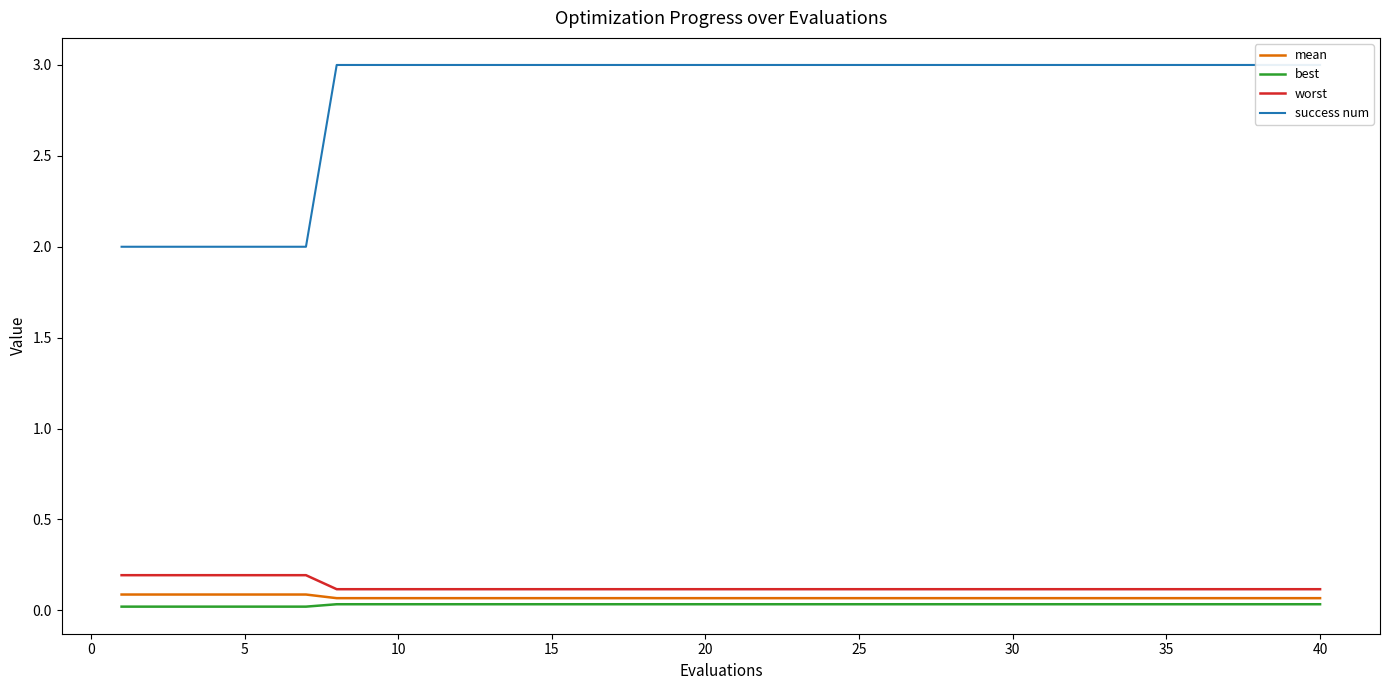

The value of worst at 35 is 0.1. True or false?

True